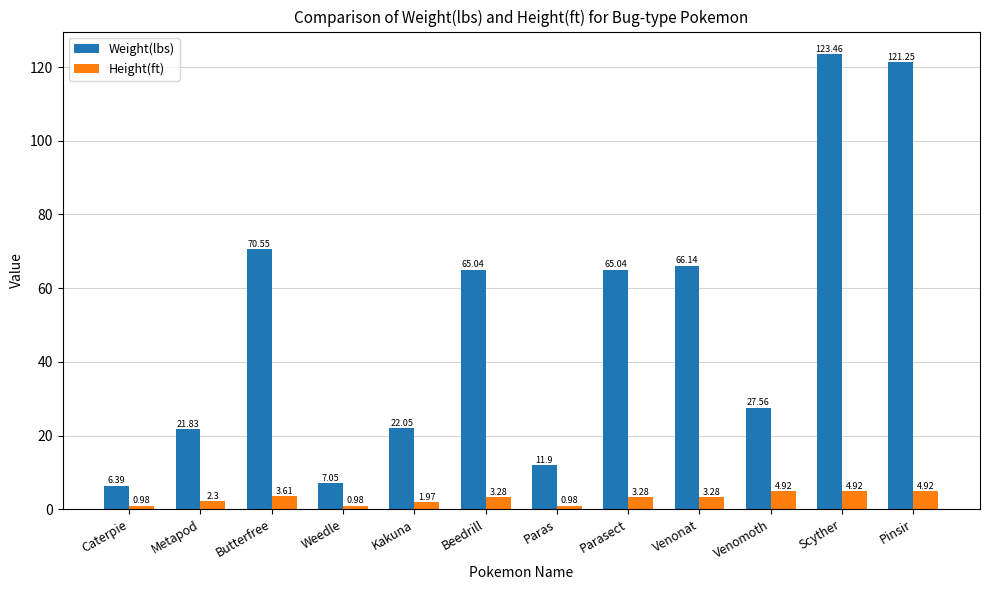

Which series has the largest range (max minus min)?

Weight(lbs)